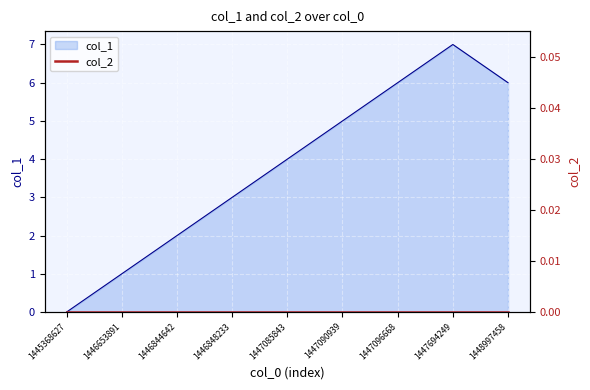

What is the difference between the maximum and second lowest values?

6